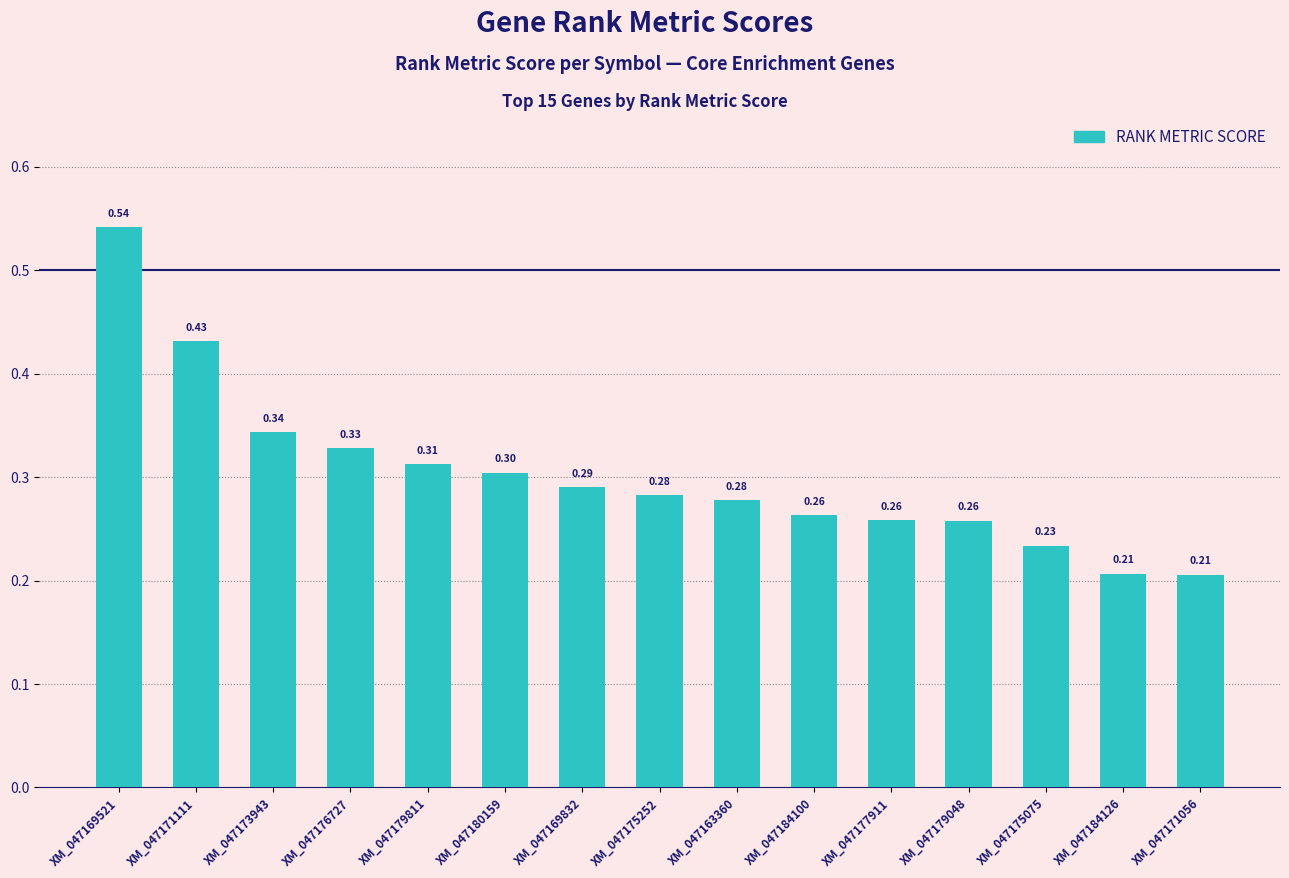

What is the label of the 4th bar from the right?

XM_047179048